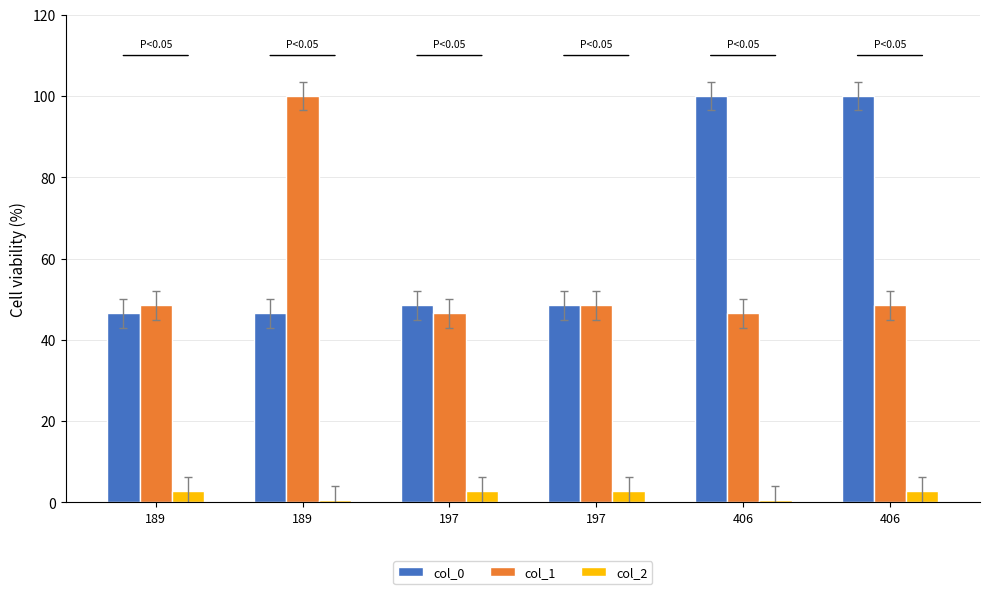

At how many categories does at least one series exceed 95?

3